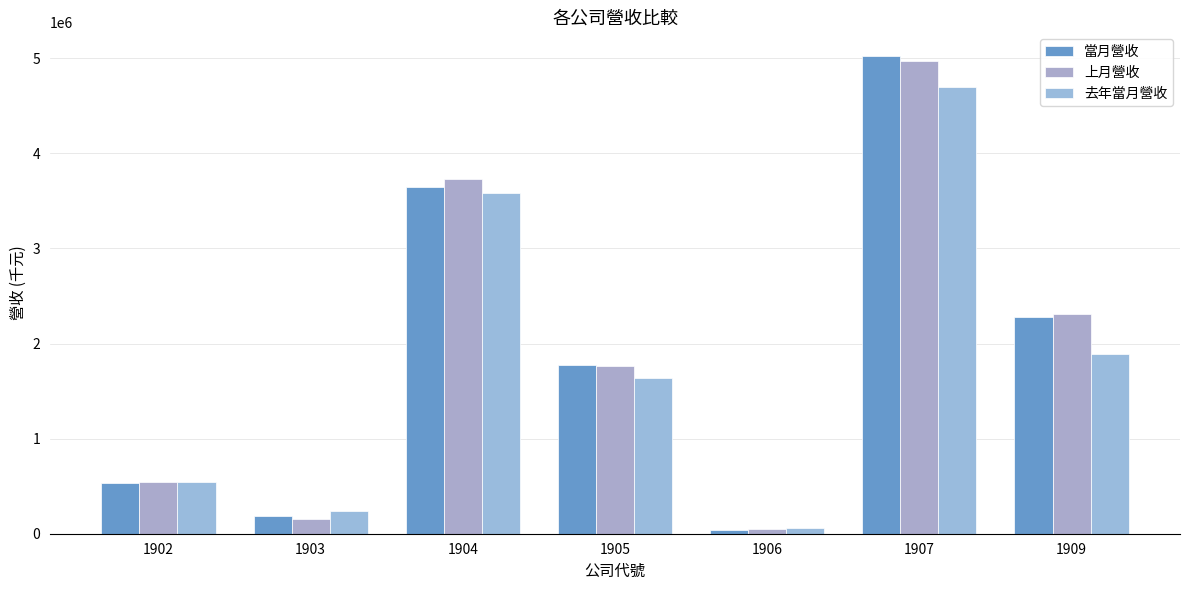

How many values in the 當月營收 series are below 1773483?

3